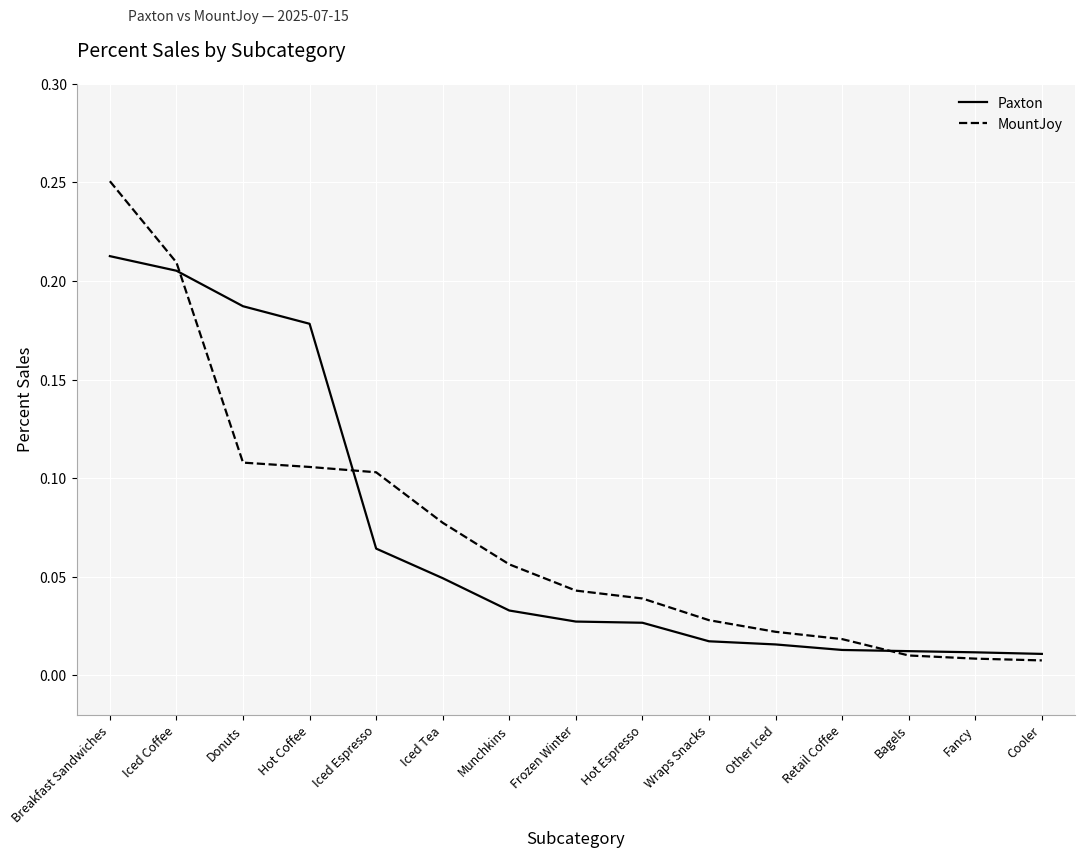

How many lines are shown in the chart?

2